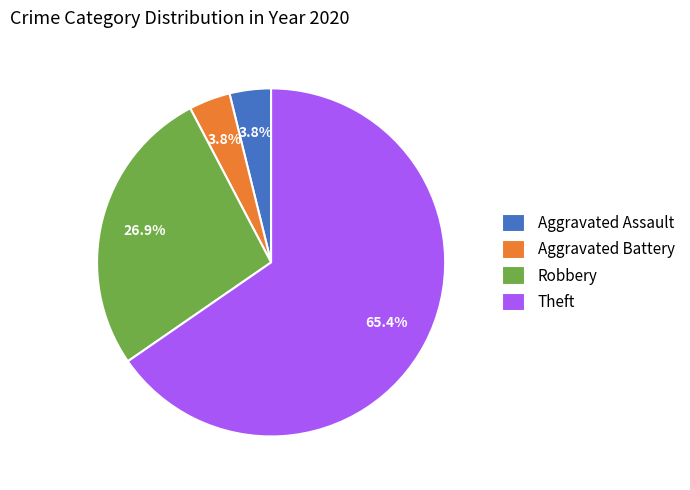

To the nearest percent, what is the difference between the largest and smallest slice percentages?

62%